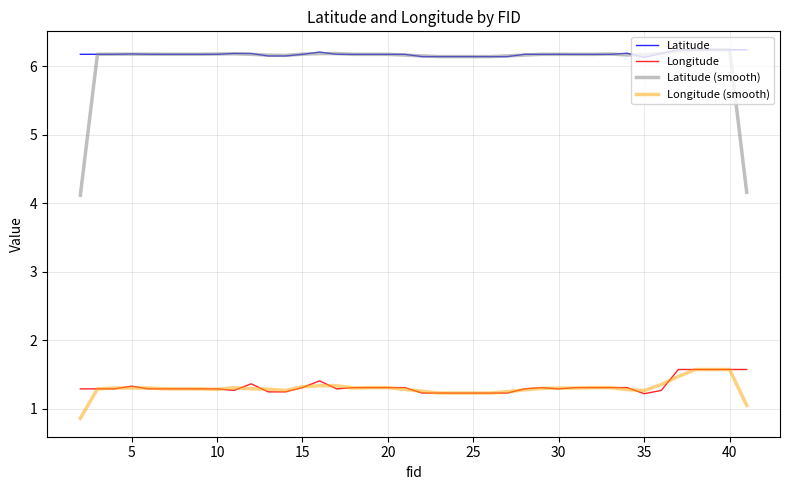

Is this an area chart (filled region under the line)?

No